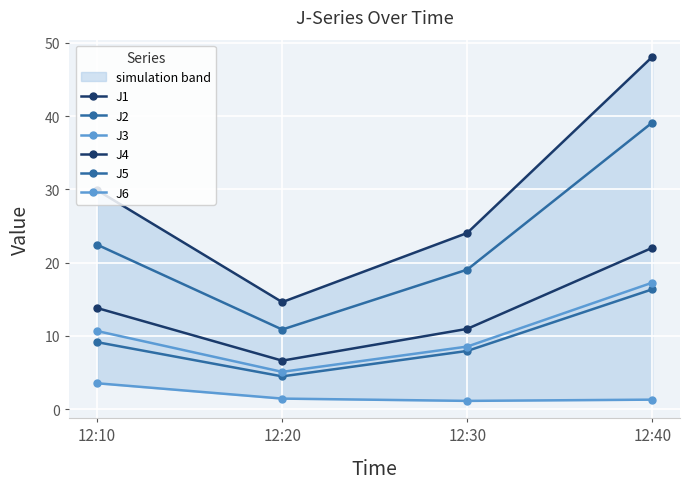

What is the spread (max minus min) of values at 12:20?

13.2